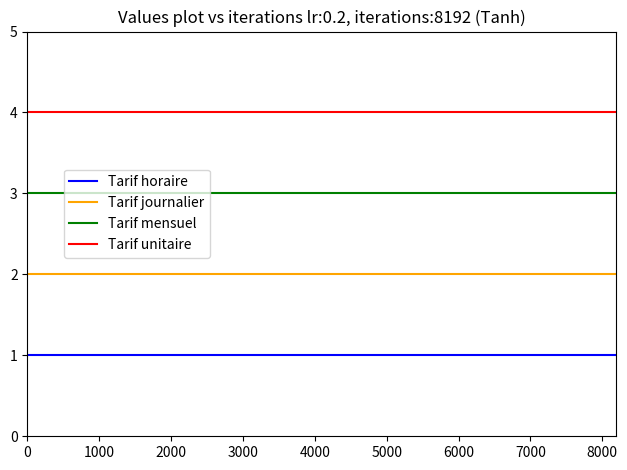

What is the average value of the Tarif horaire series?

1